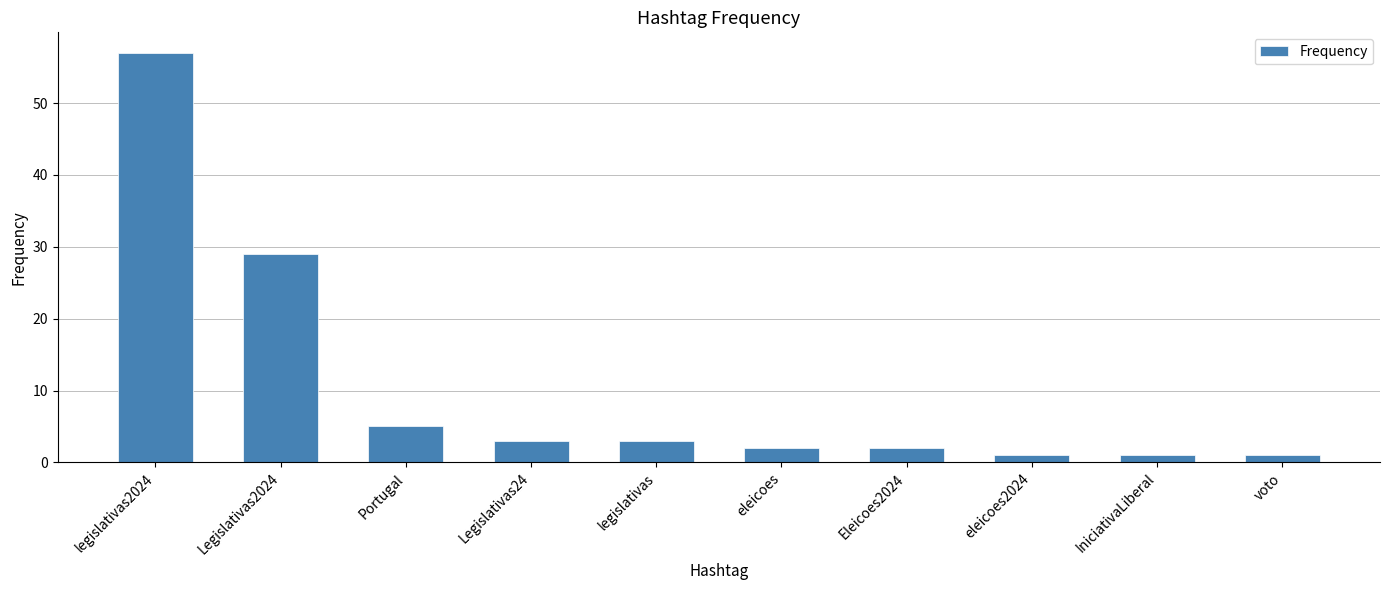

Is it true that the value at Portugal is 2?

False